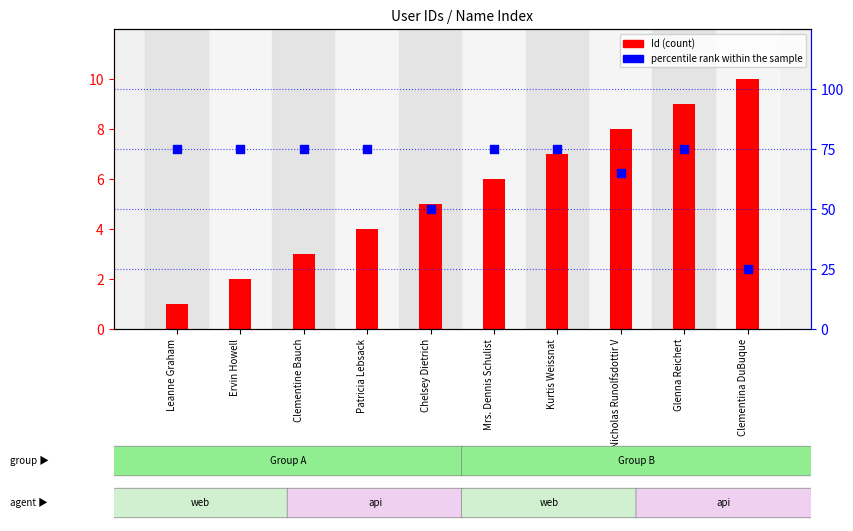

Which series has the largest total across all categories?

percentile rank within the sample